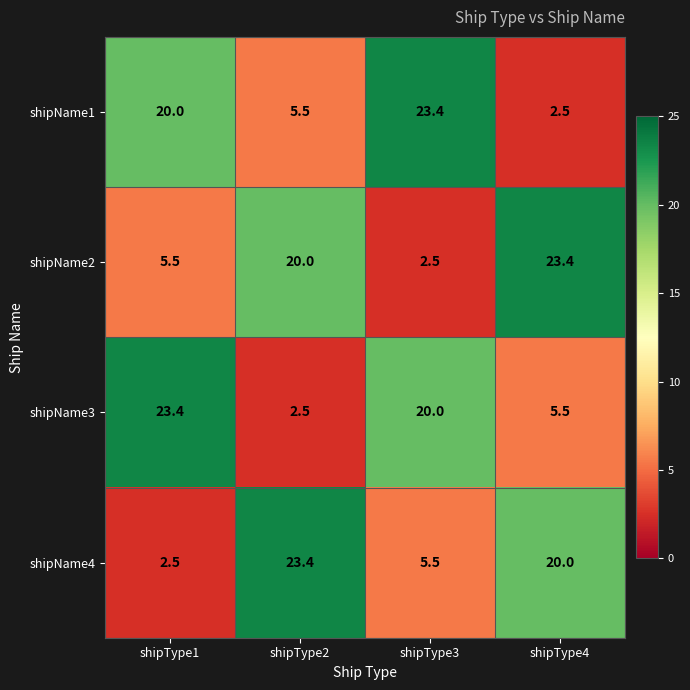

What is the difference between the shipName2 values at shipType2 and shipType3?

17.5